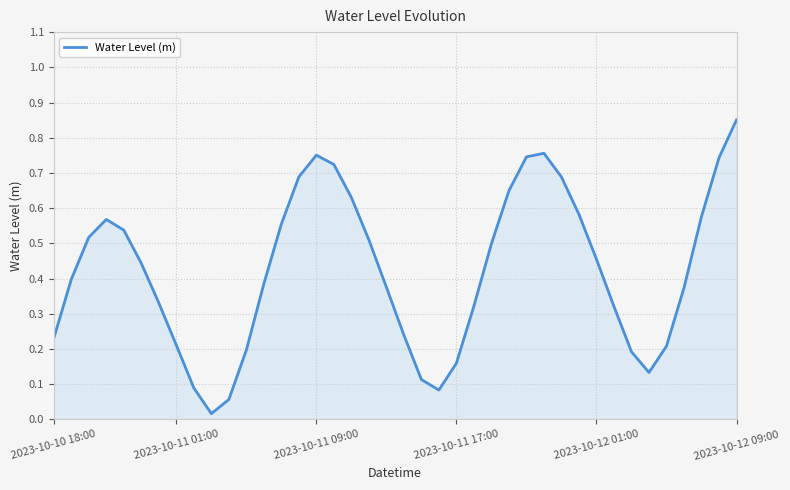

True or false: the data has more than 1 interior local peaks.

True